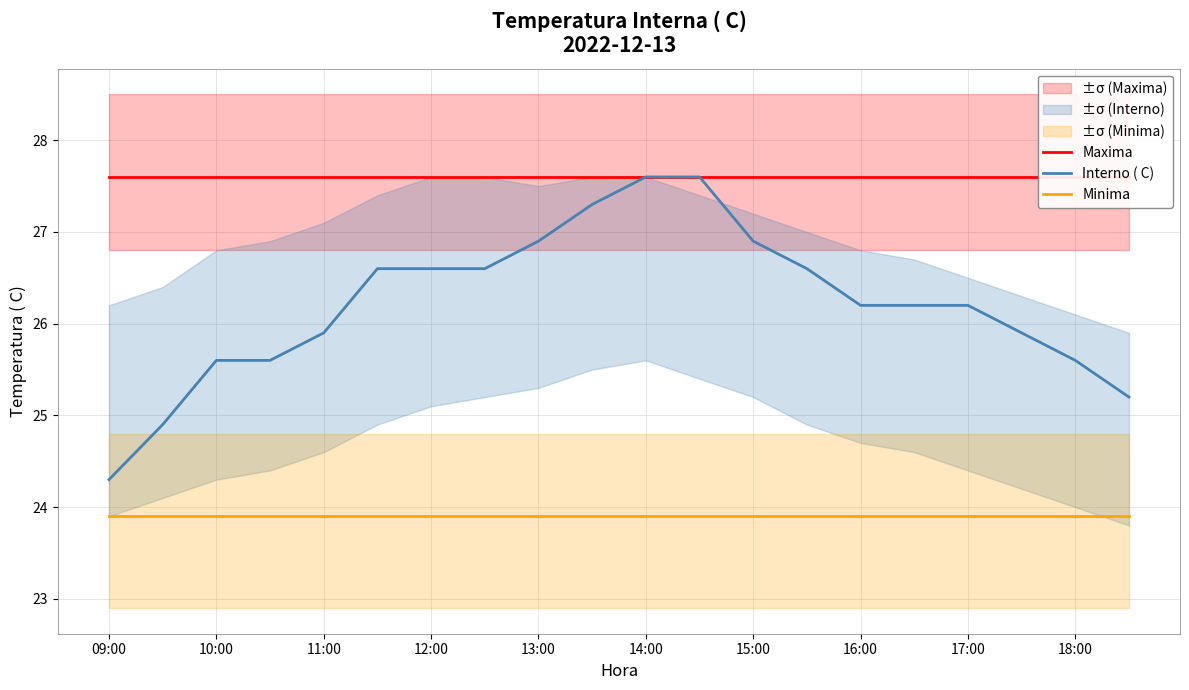

Is it true that Minima equals 10.9 at 10:00?

False